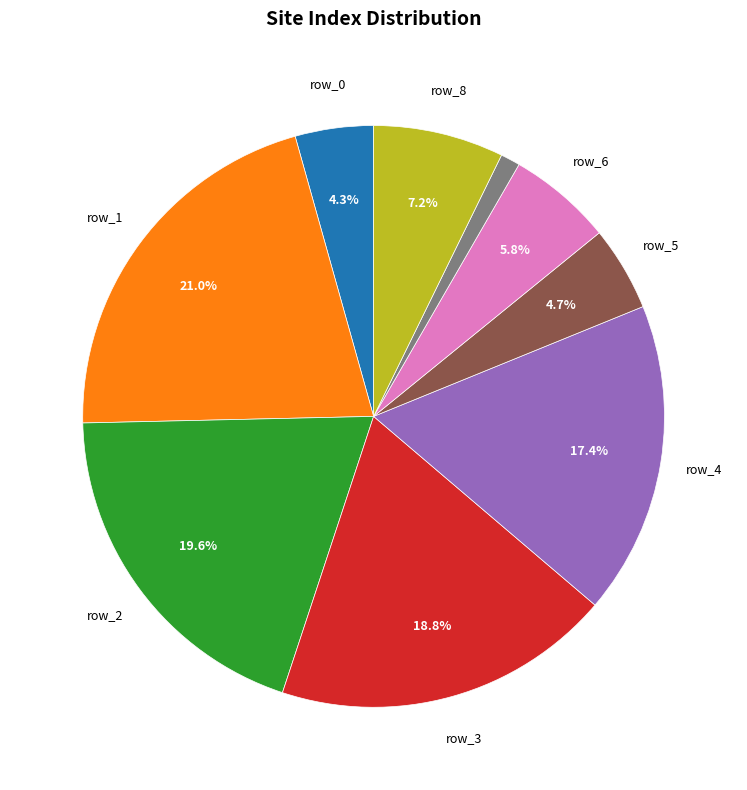

Is there a majority slice in this chart?

No